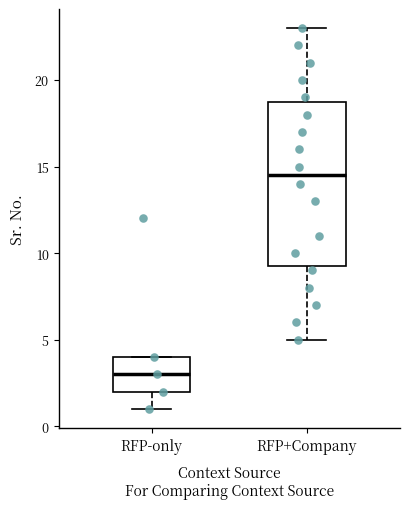

Which box's median line is the highest?

RFP+Company